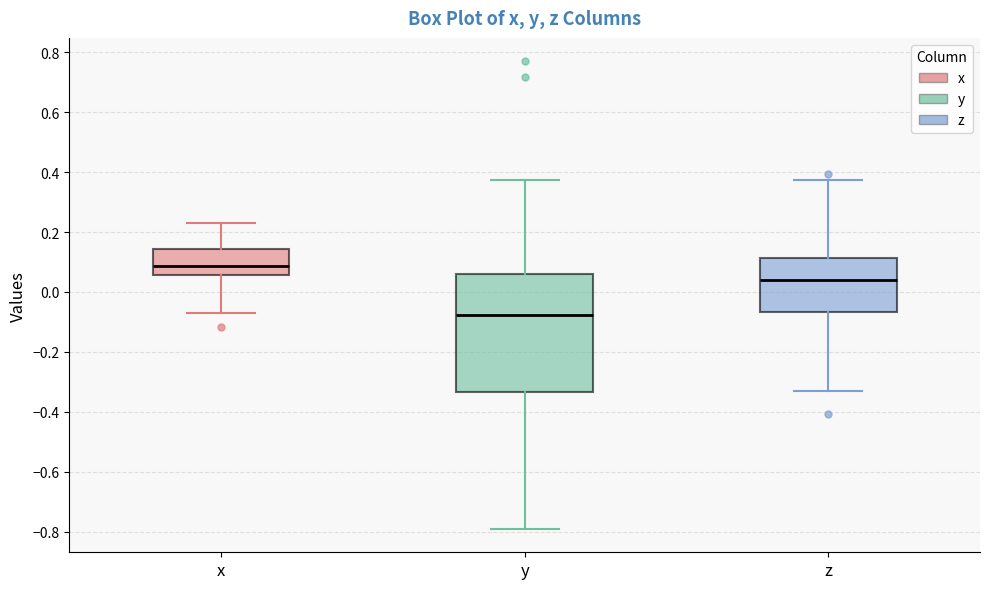

Which box has the highest median line?

x